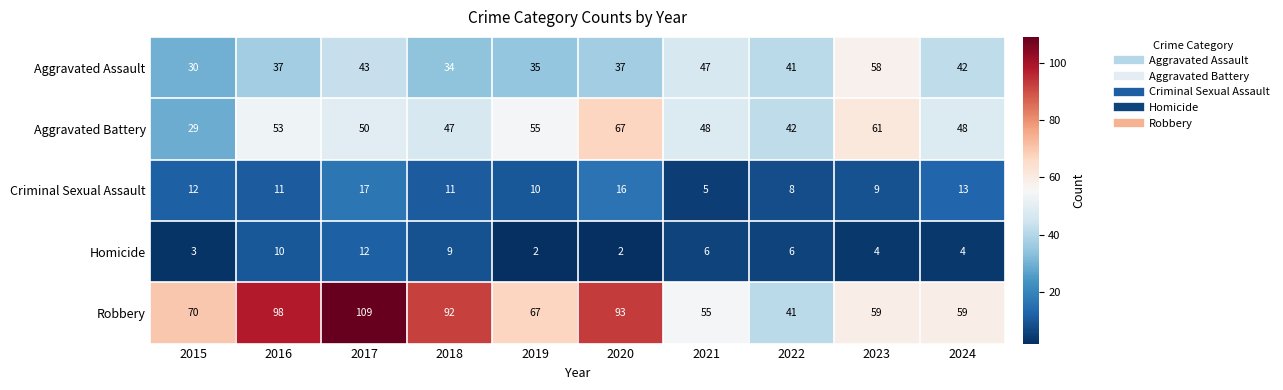

Which category has the lowest value in the Aggravated Assault series?

2015